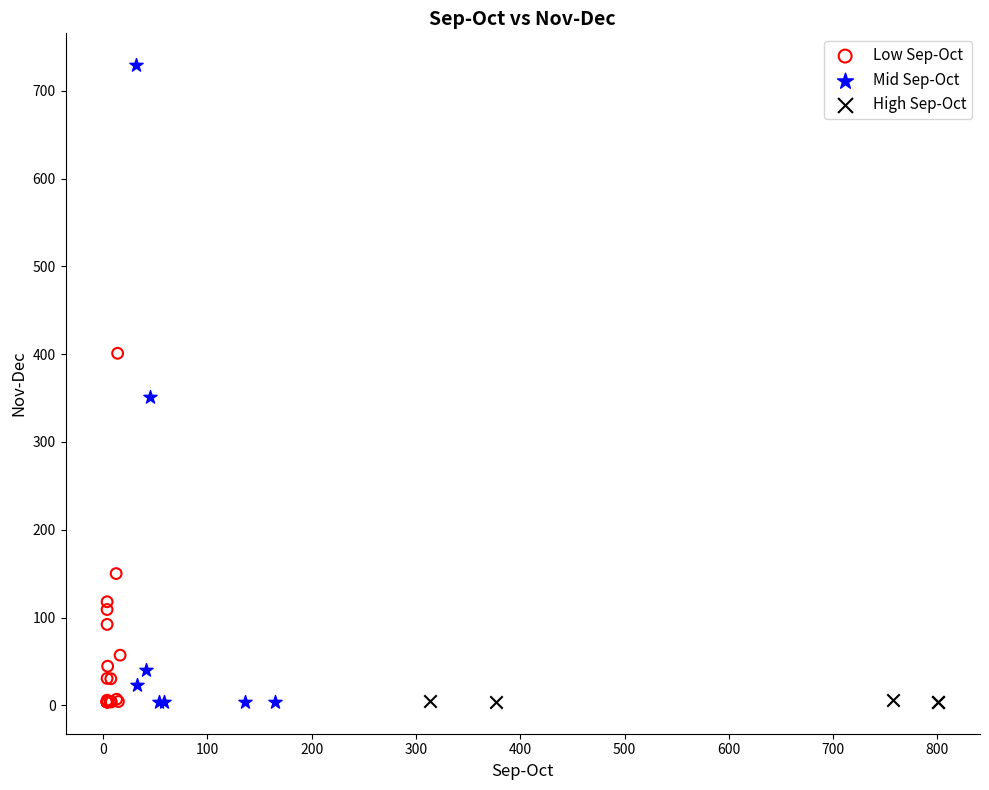

Which series contains the highest Y value?

Mid Sep-Oct